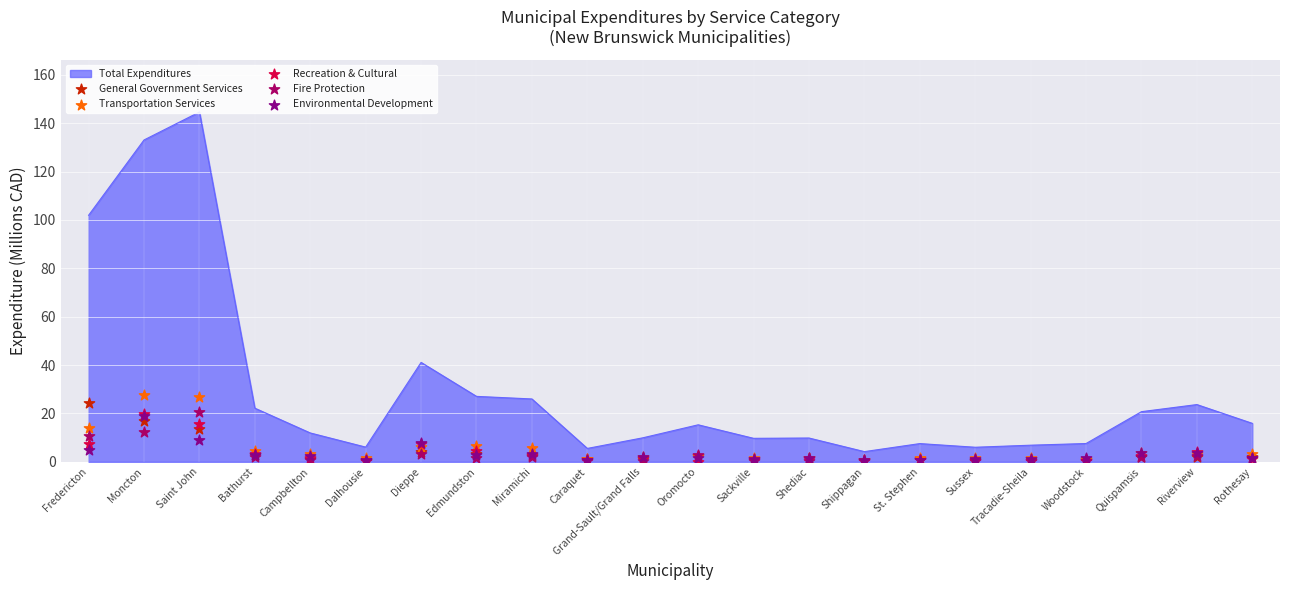

Which series has the largest total across all categories?

Transportation Services